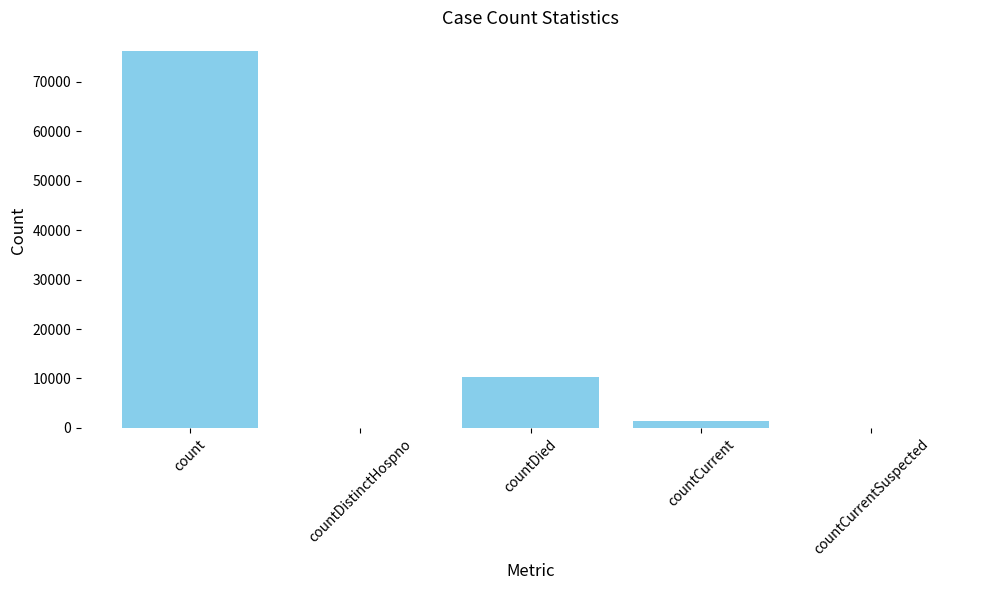

True or false: the data shows 27348 at countDistinctHospno.

False